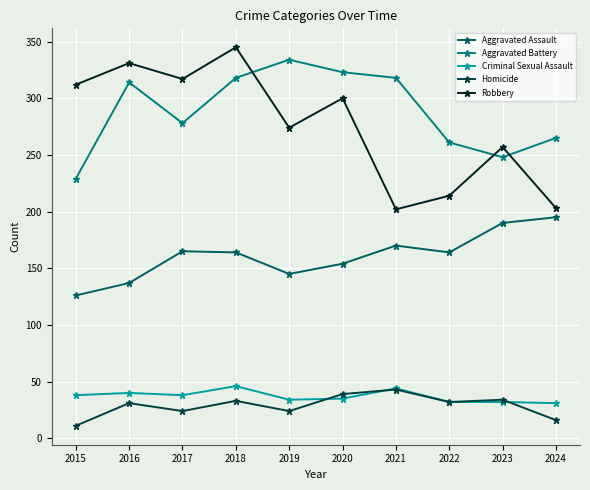

True or false: Aggravated Battery and Robbery cross at least once.

True